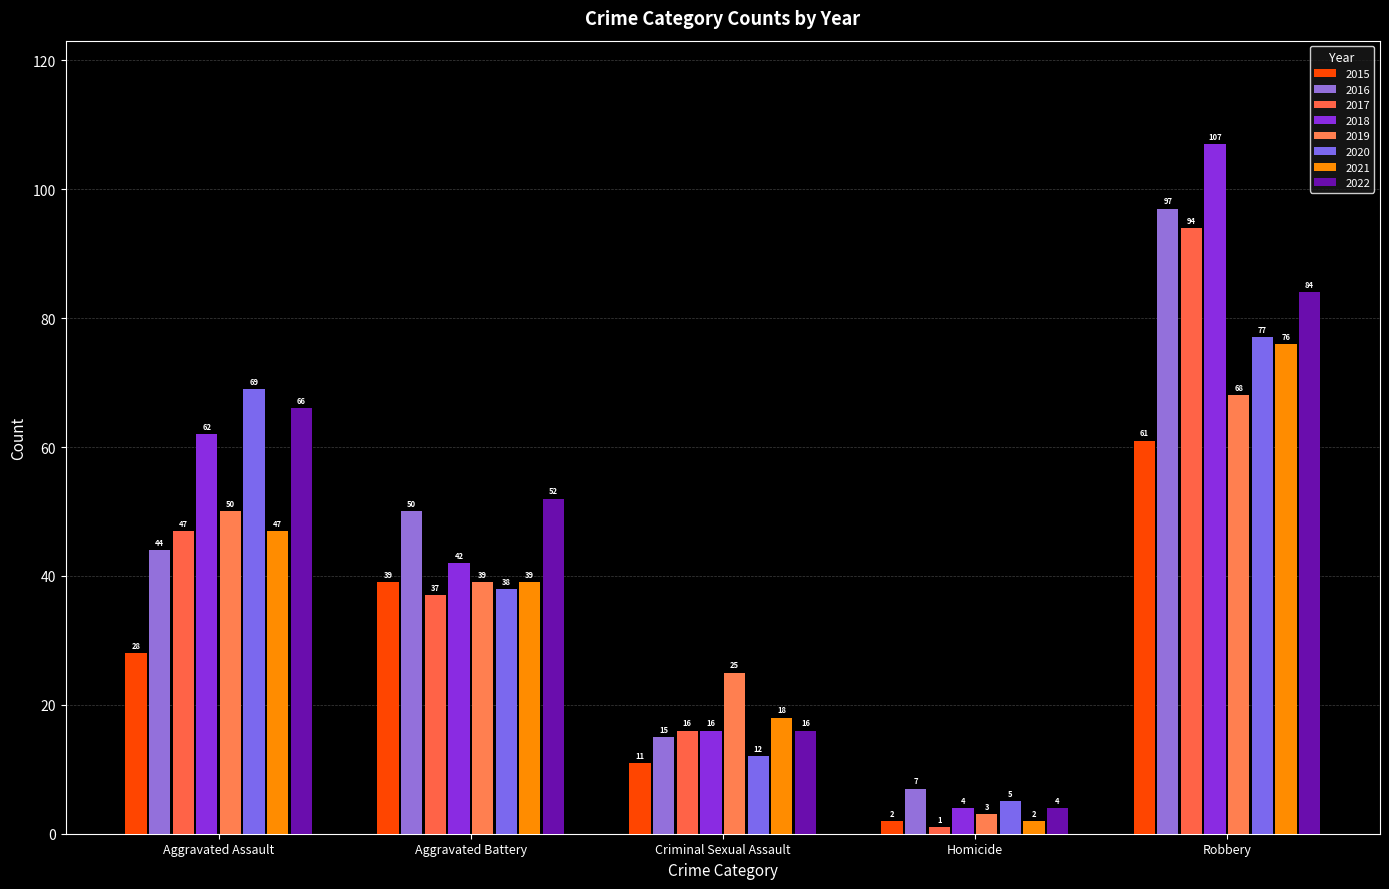

What is the label of the 4th bar from the left?

Homicide